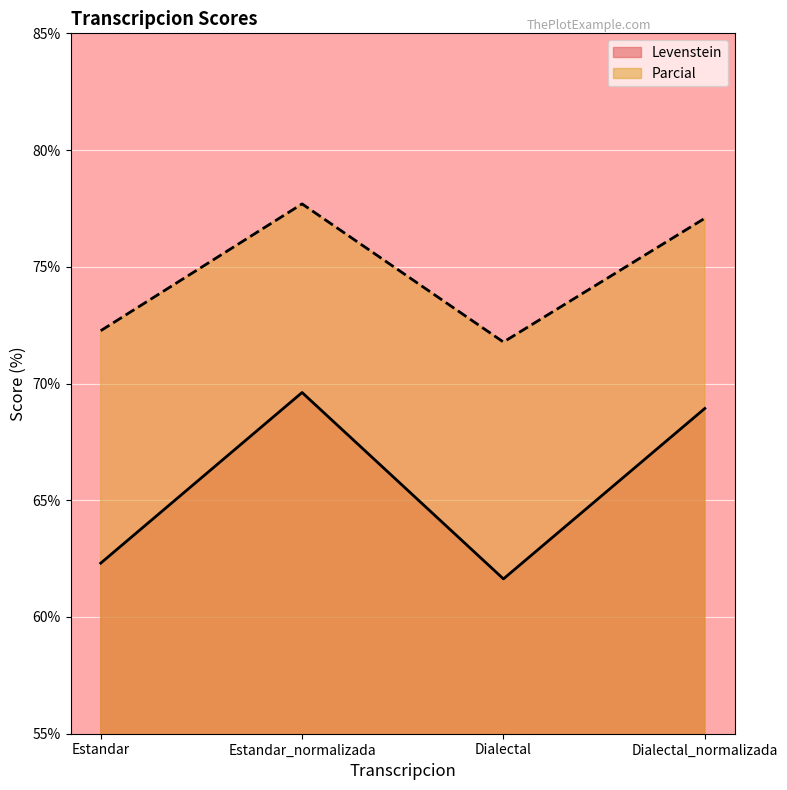

How many values in the Levenstein series exceed 68?

2